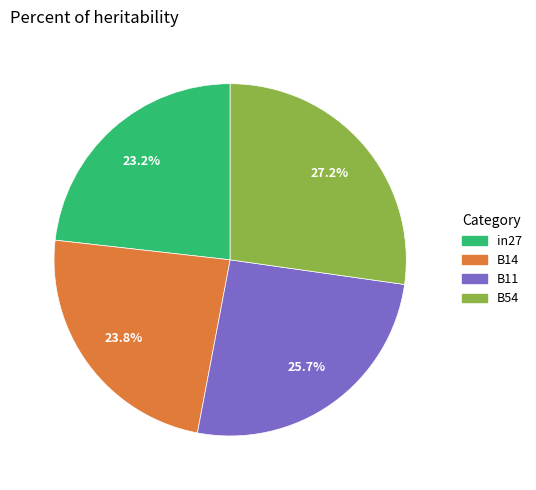

Rank the categories by value from highest to lowest.

B54, B11, B14, in27